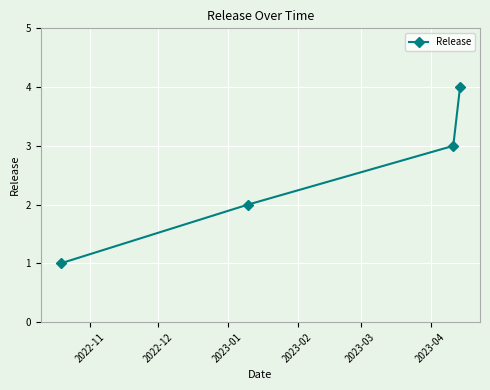

How many data points are less than 3?

2